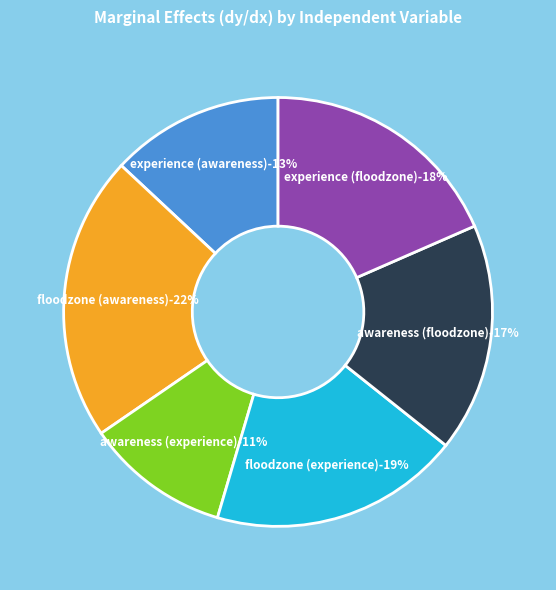

What portion of the pie excludes experience (awareness)?

87.0%